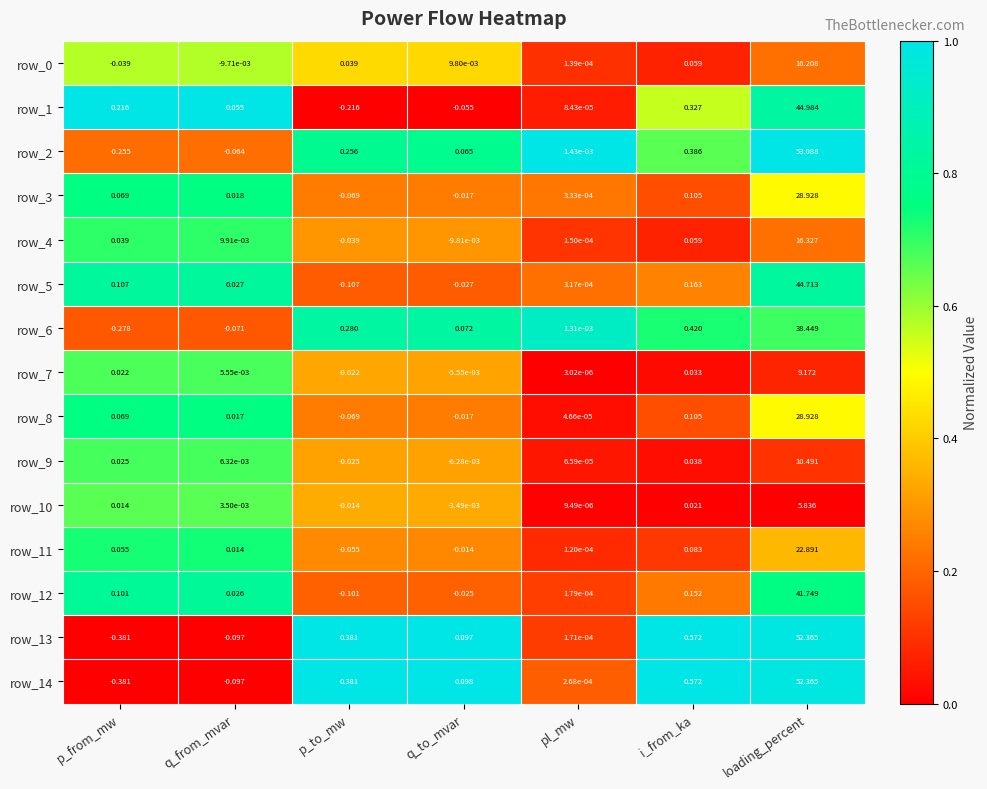

What is the difference between the highest and lowest values at loading_percent?

47.3